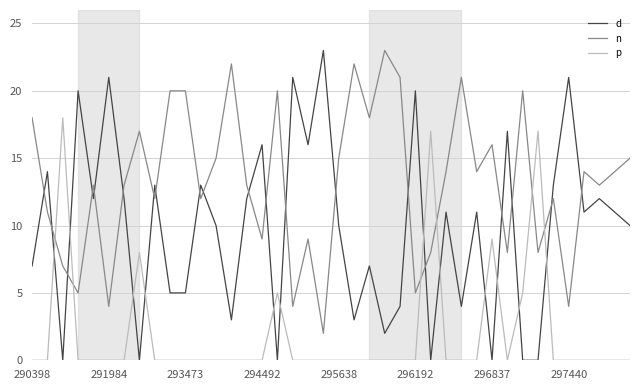

Which series has the widest spread of values?

d